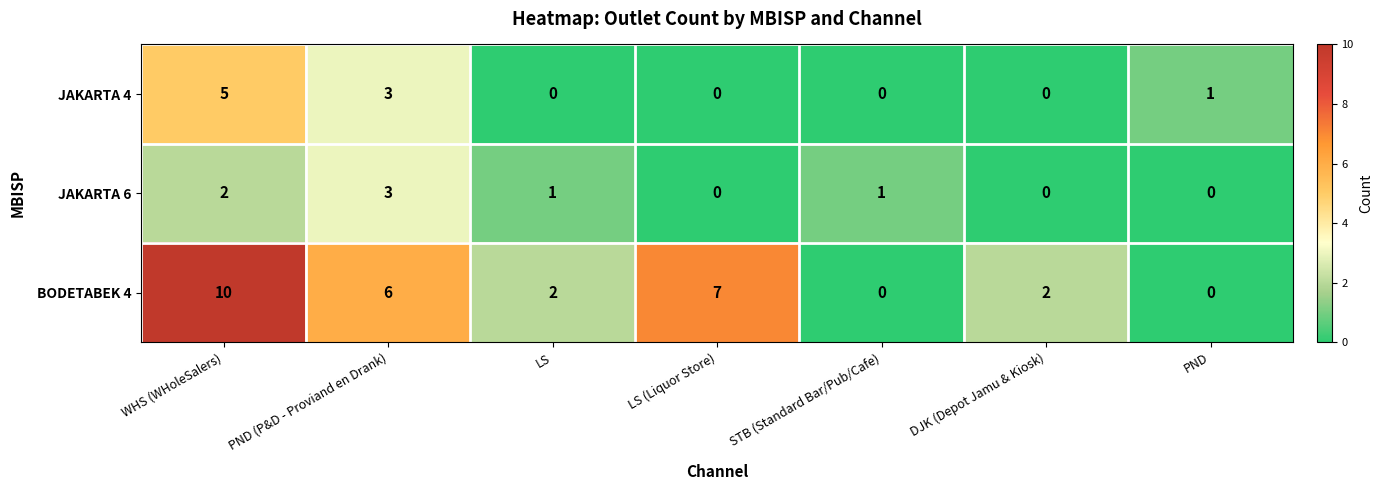

The value of JAKARTA 4 at DJK (Depot Jamu & Kiosk) is 0. True or false?

True